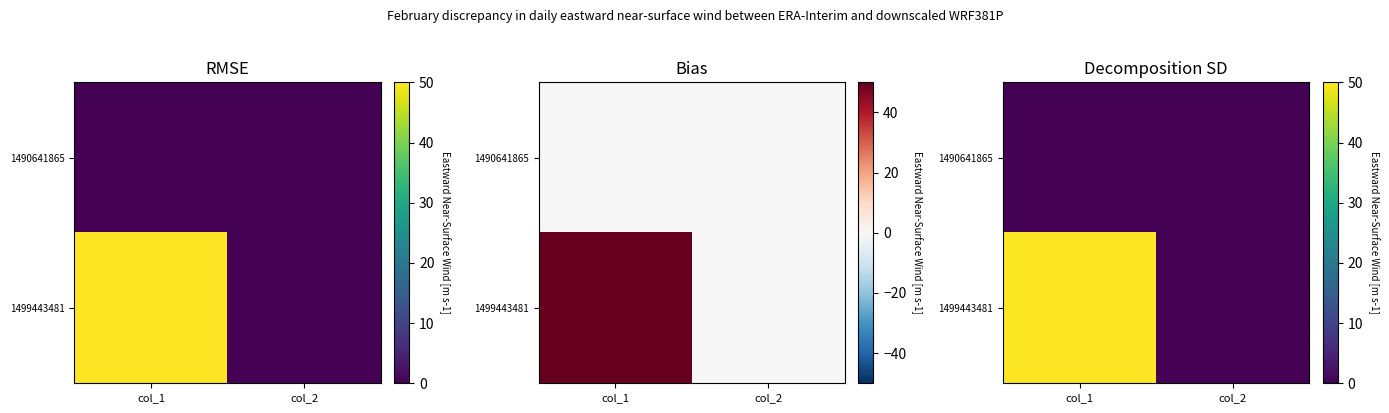

At which category is the sum across all series the highest?

col_1